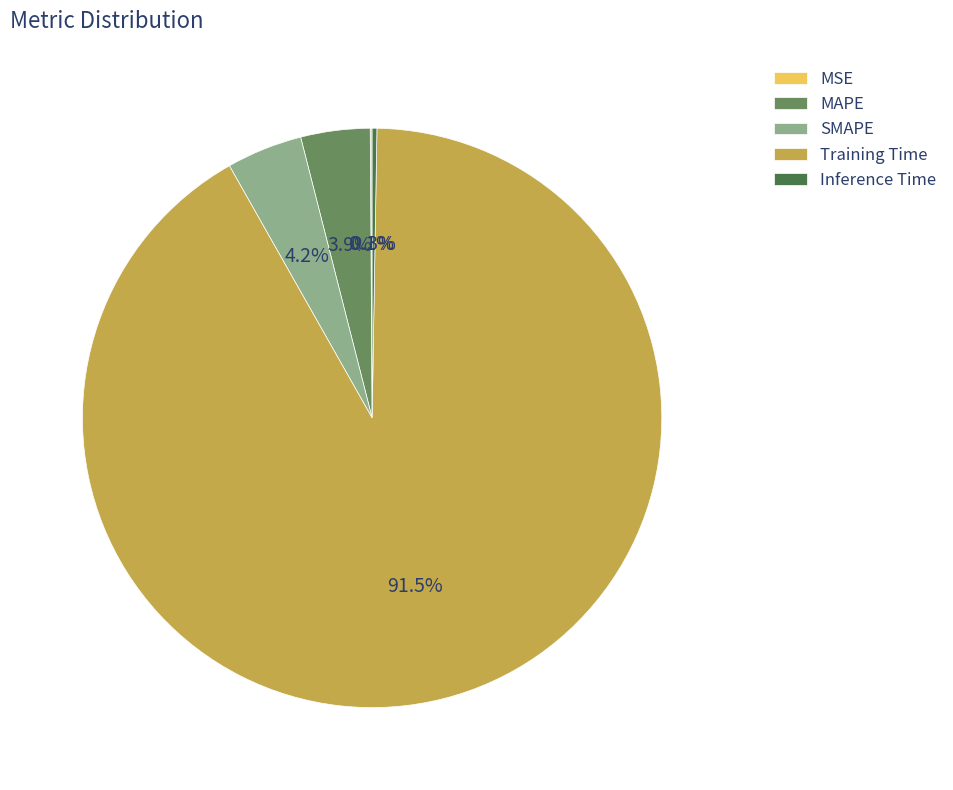

To the nearest percent, what portion does SMAPE represent?

4%